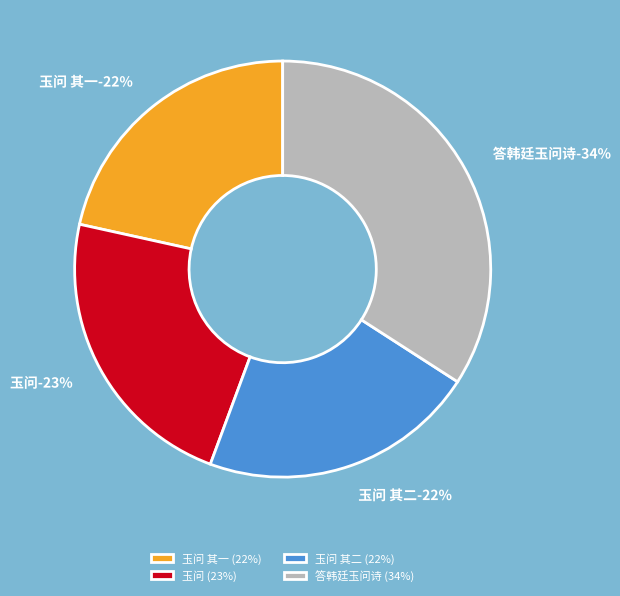

Count the number of slices in the pie.

4